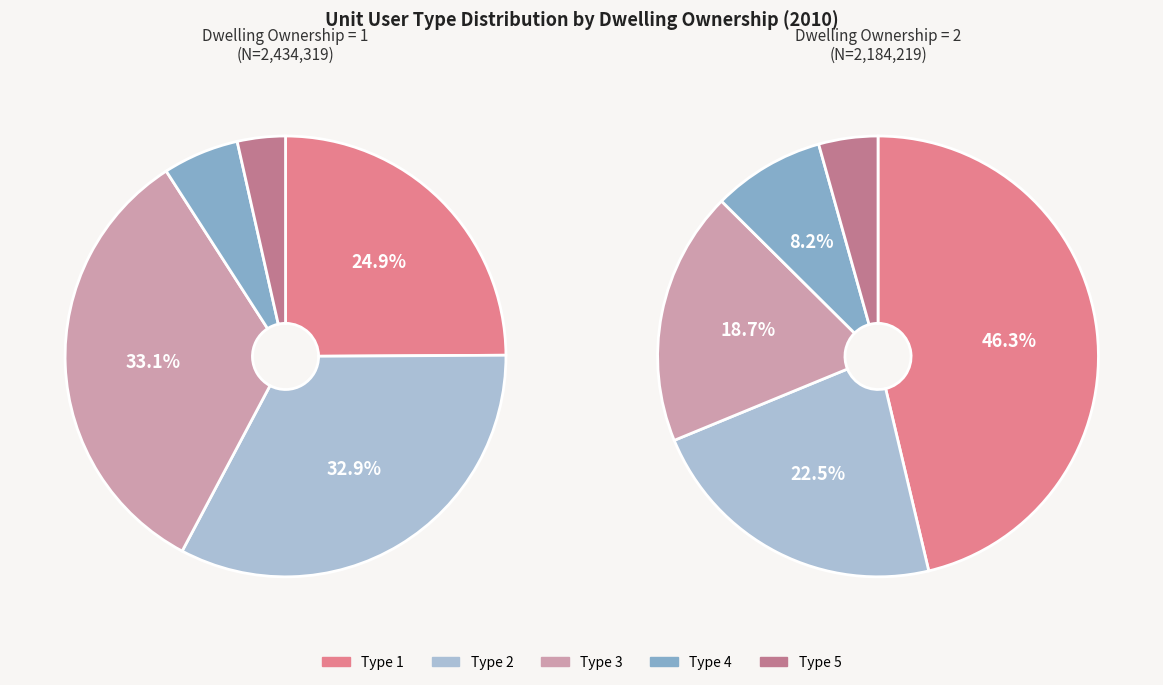

To the nearest percent, what is the average slice percentage?

20%